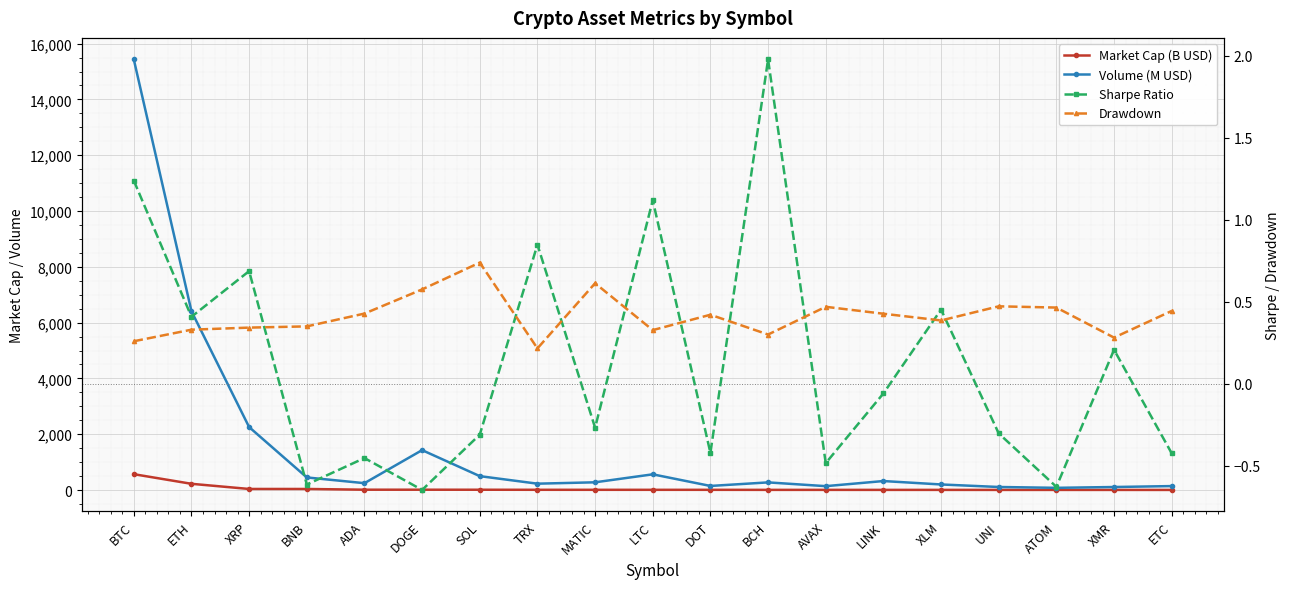

What is the difference between the highest and lowest values at BCH?

272.5